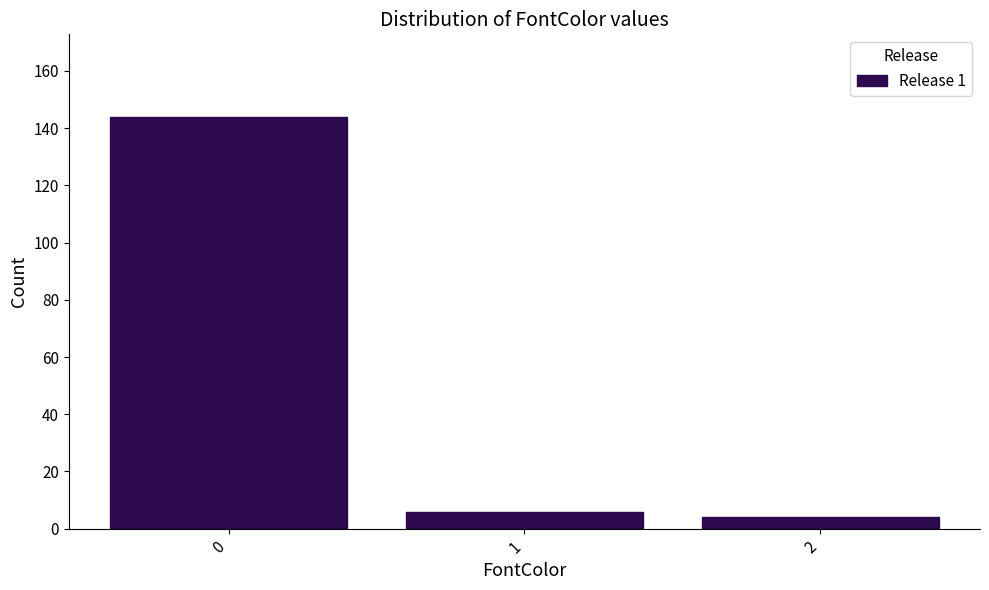

Reading right to left, what are all the values shown in this chart?

2=4	1=6	0=144